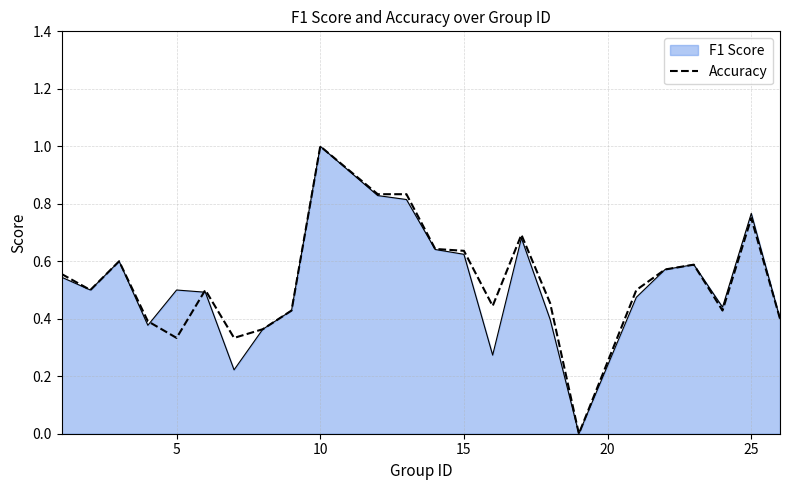

What is the greatest value displayed?

1.0